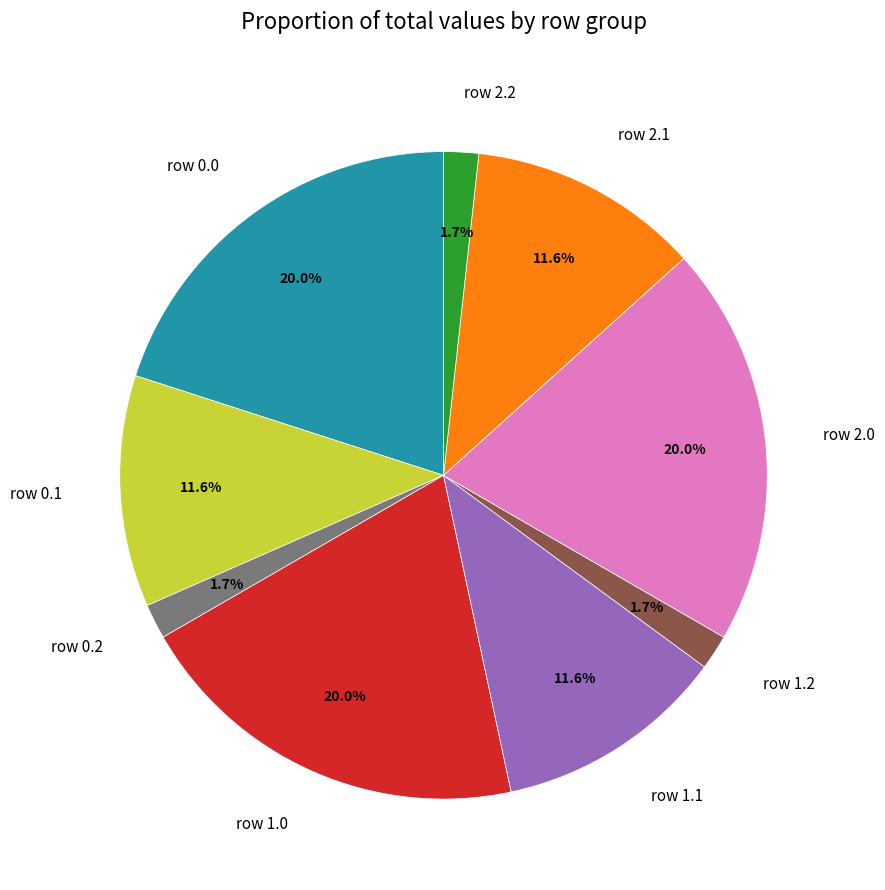

Which has a higher value, row 0.1 or row 1.0?

row 1.0